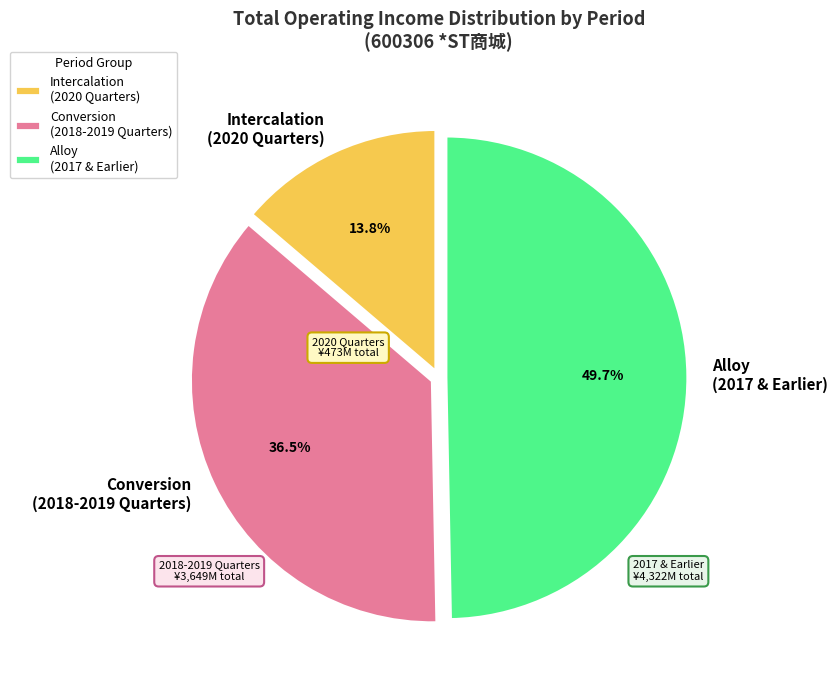

How many segments does this pie chart have?

3